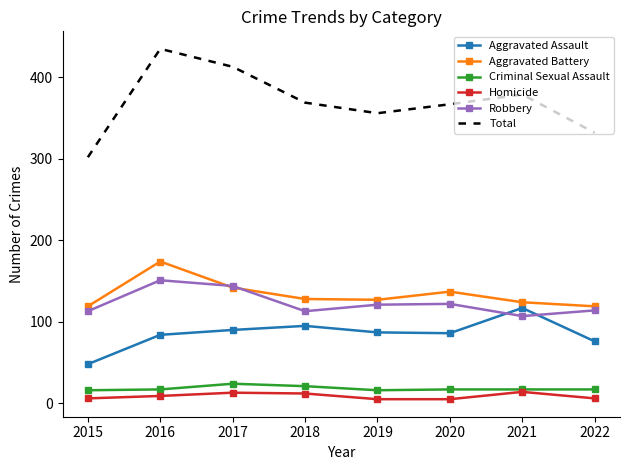

True or false: Total and Aggravated Assault intersect in this chart.

False